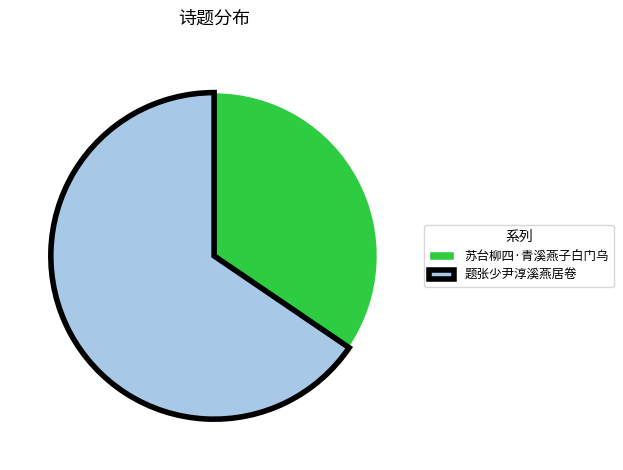

Which has a higher value, 题张少尹淳溪燕居卷 or 苏台柳四·青溪燕子白门乌?

题张少尹淳溪燕居卷